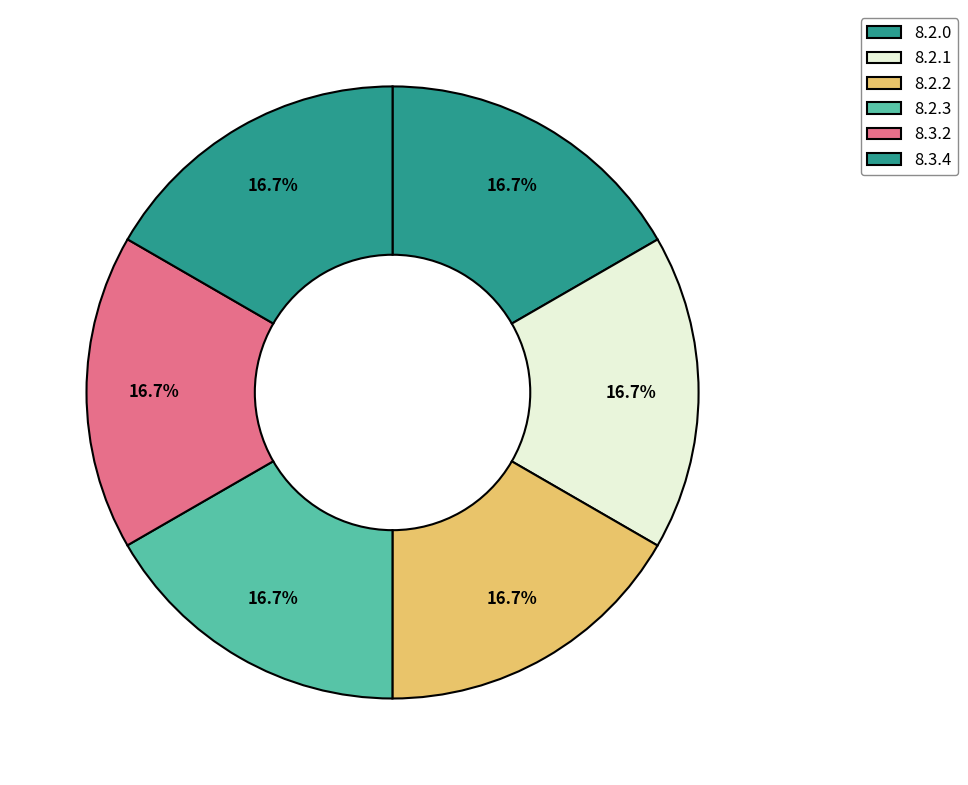

To the nearest percent, what is the average slice percentage?

17%